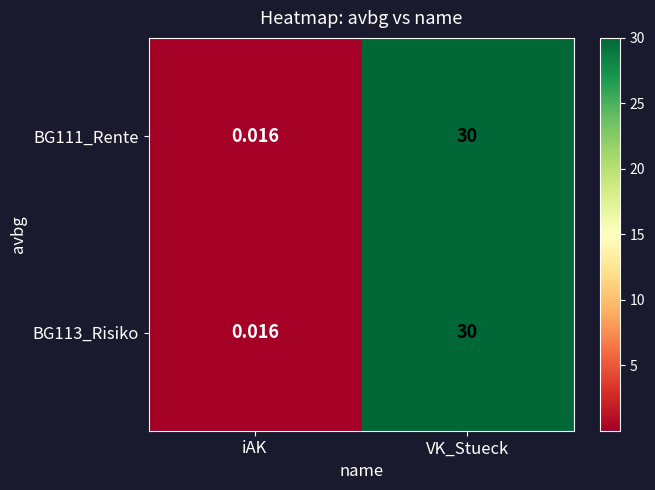

Which category has the lowest value across all series?

iAK